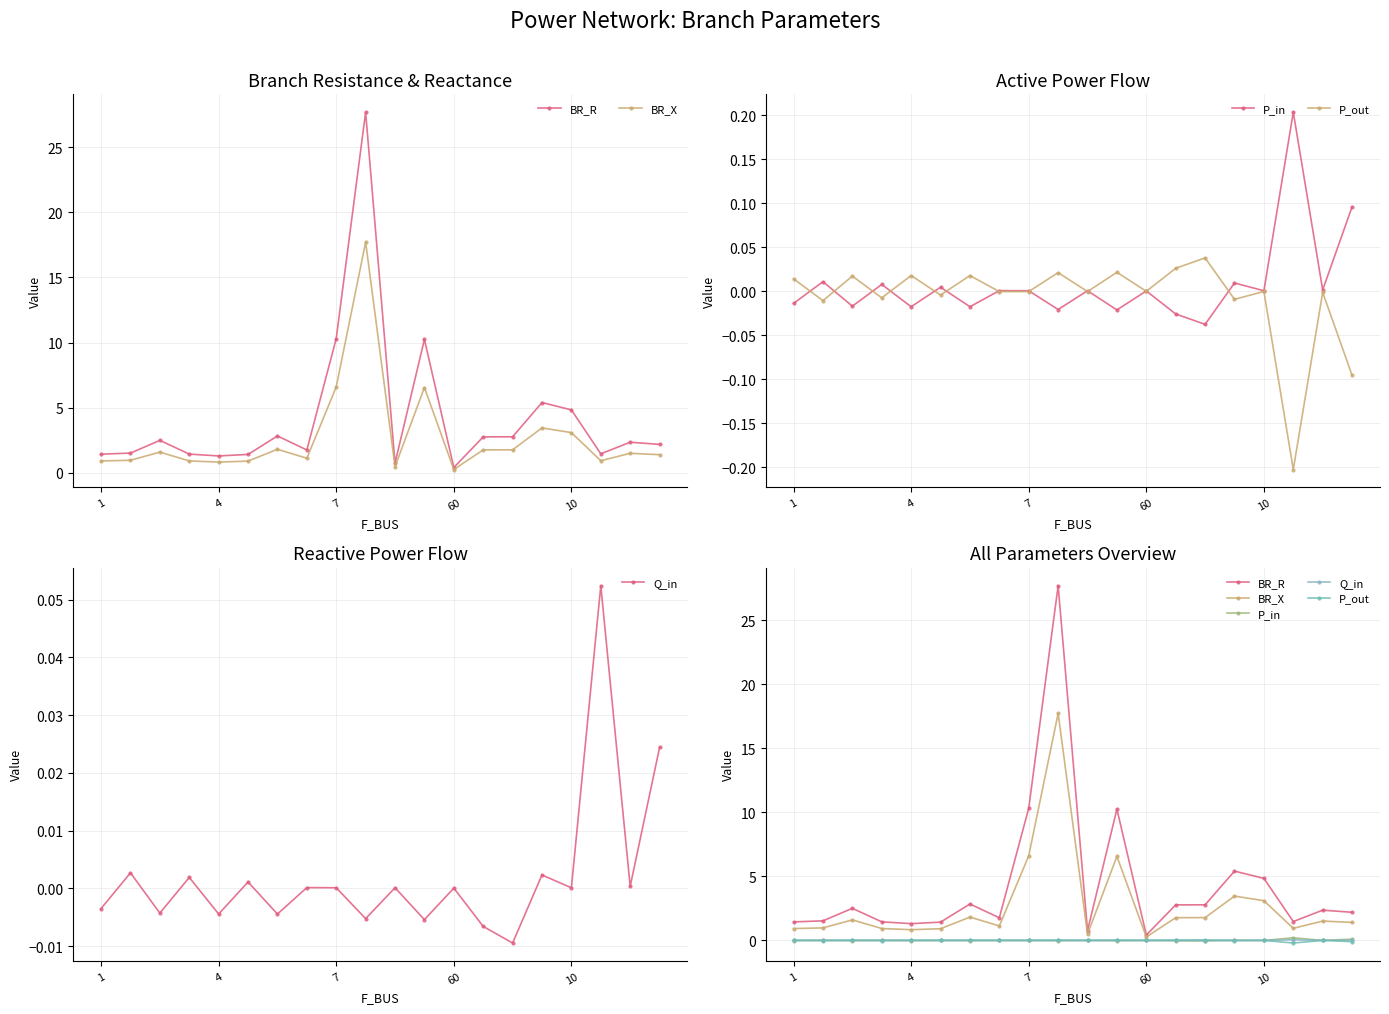

True or false: BR_R and P_in cross at least once.

False